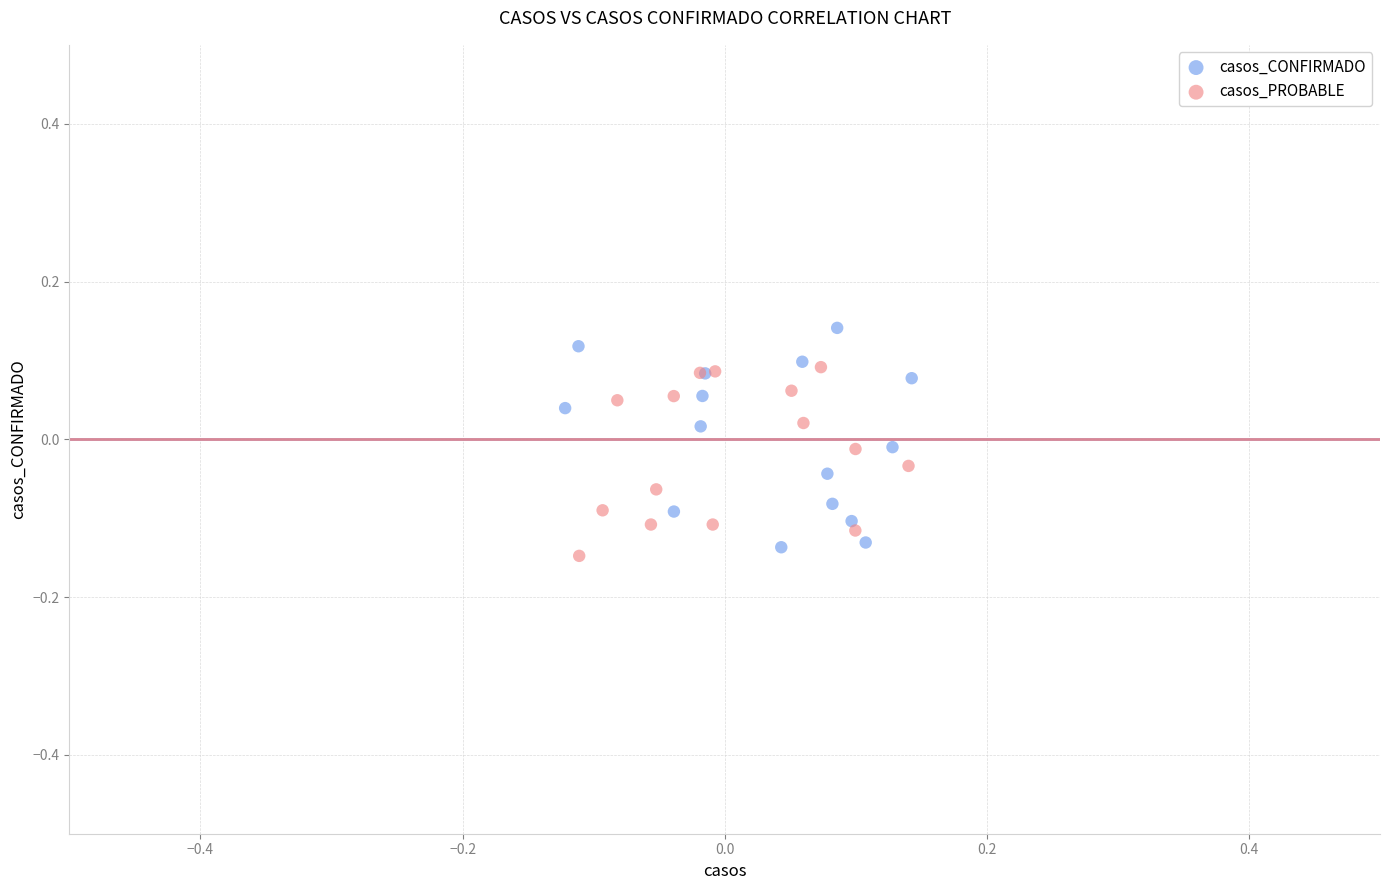

Which series reaches the minimum Y coordinate?

casos_PROBABLE